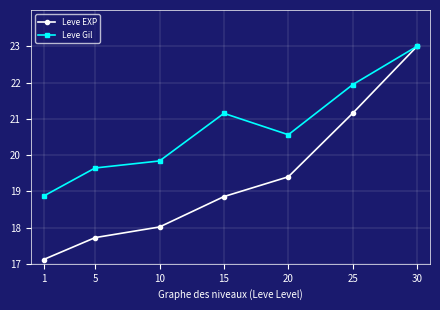

The value of Leve EXP at 10 is 18.0. True or false?

True